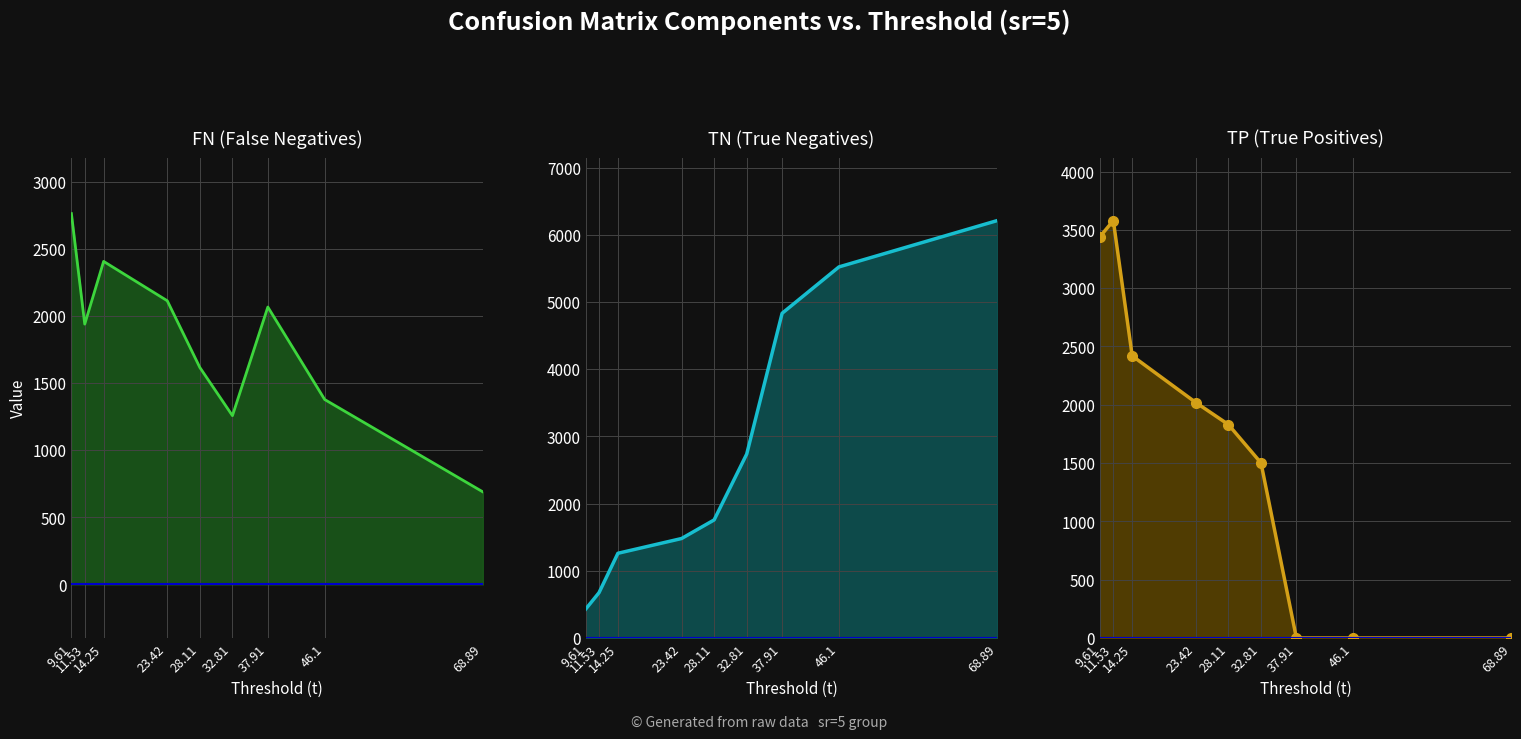

Reading left to right, what are all the values shown in this chart?

FN: 9.61=2765.8	11.53=1941.5	14.25=2409.4	23.42=2115.7	28.11=1618.3	32.81=1258.5	37.91=2069.0	46.1=1379.0	68.89=690.0
TN: 9.61=430.3	11.53=674.8	14.25=1260.6	23.42=1480.2	28.11=1756.7	32.81=2737.3	37.91=4832.0	46.1=5522.0	68.89=6211.0
TP: 9.61=3442.2	11.53=3579.5	14.25=2419.6	23.42=2019.3	28.11=1830.7	32.81=1501.5	37.91=0.0	46.1=0.0	68.89=0.0